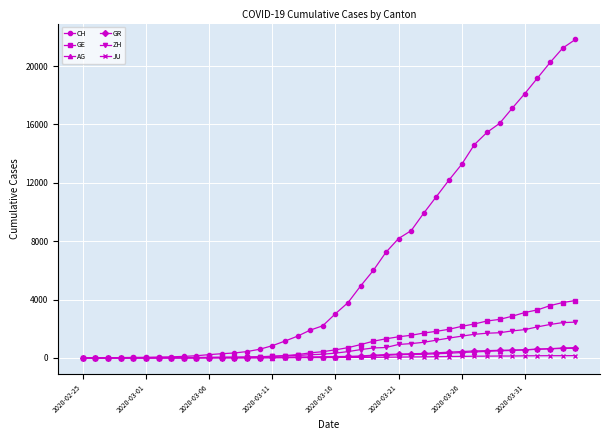

At how many categories does at least one series exceed 17508?

5